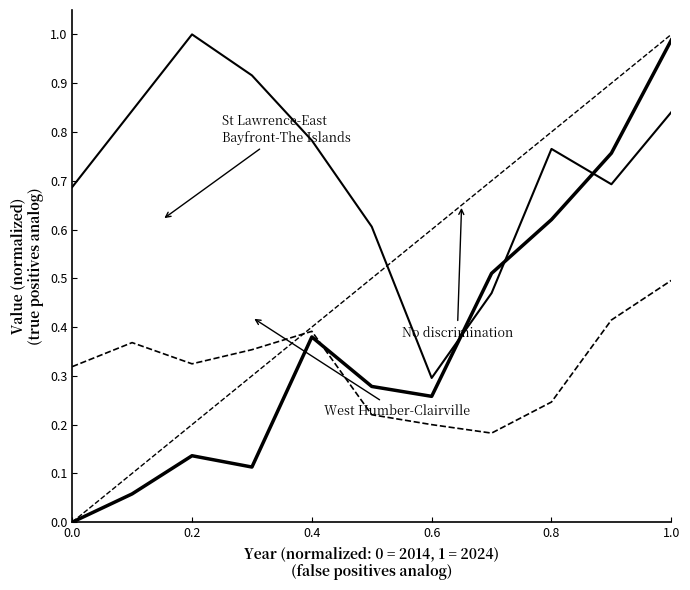

Does the chart have visible grid lines?

No